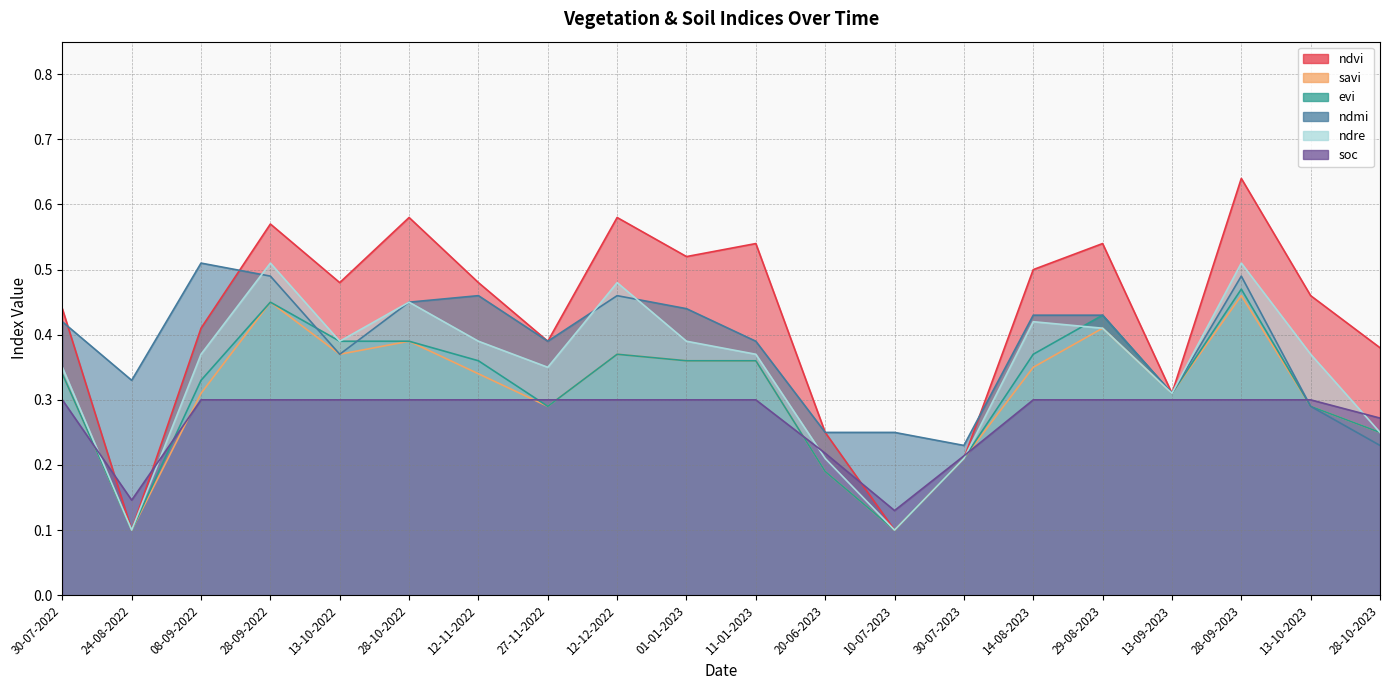

The evi series shows 0.4 at 29-08-2023. True or false?

True